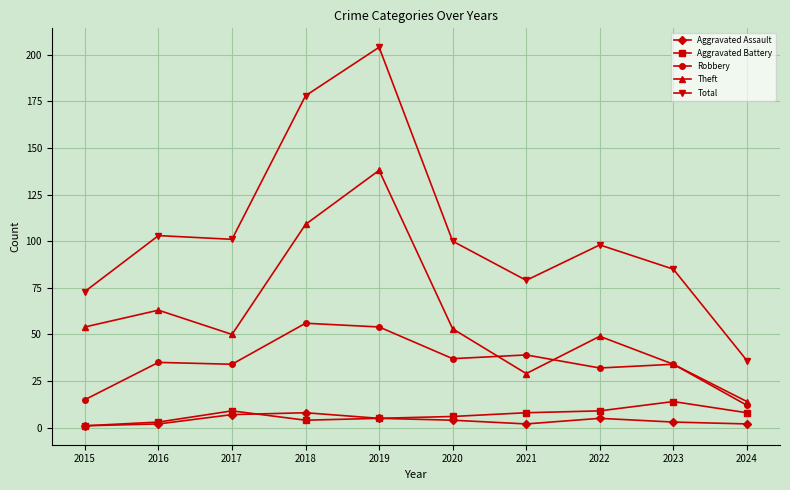

Rank the series at 2018 from lowest to highest value.

Aggravated Battery, Aggravated Assault, Robbery, Theft, Total